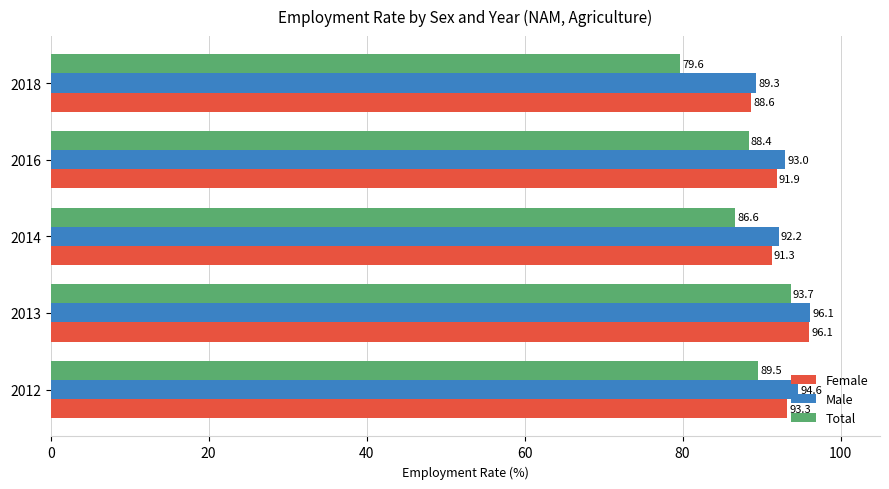

At 2012, list the series in order from largest to smallest.

Male, Female, Total